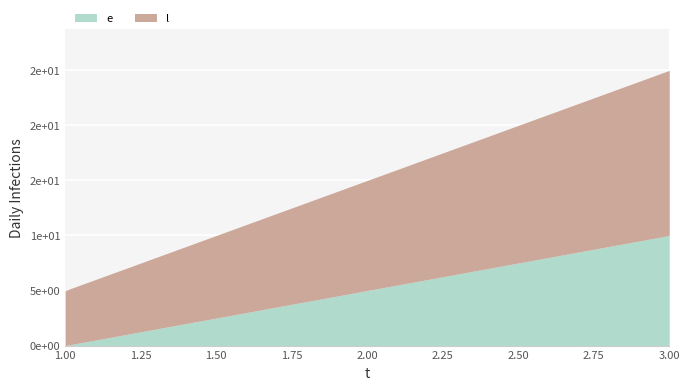

Between 1 and 2, which series saw the biggest shift?

e